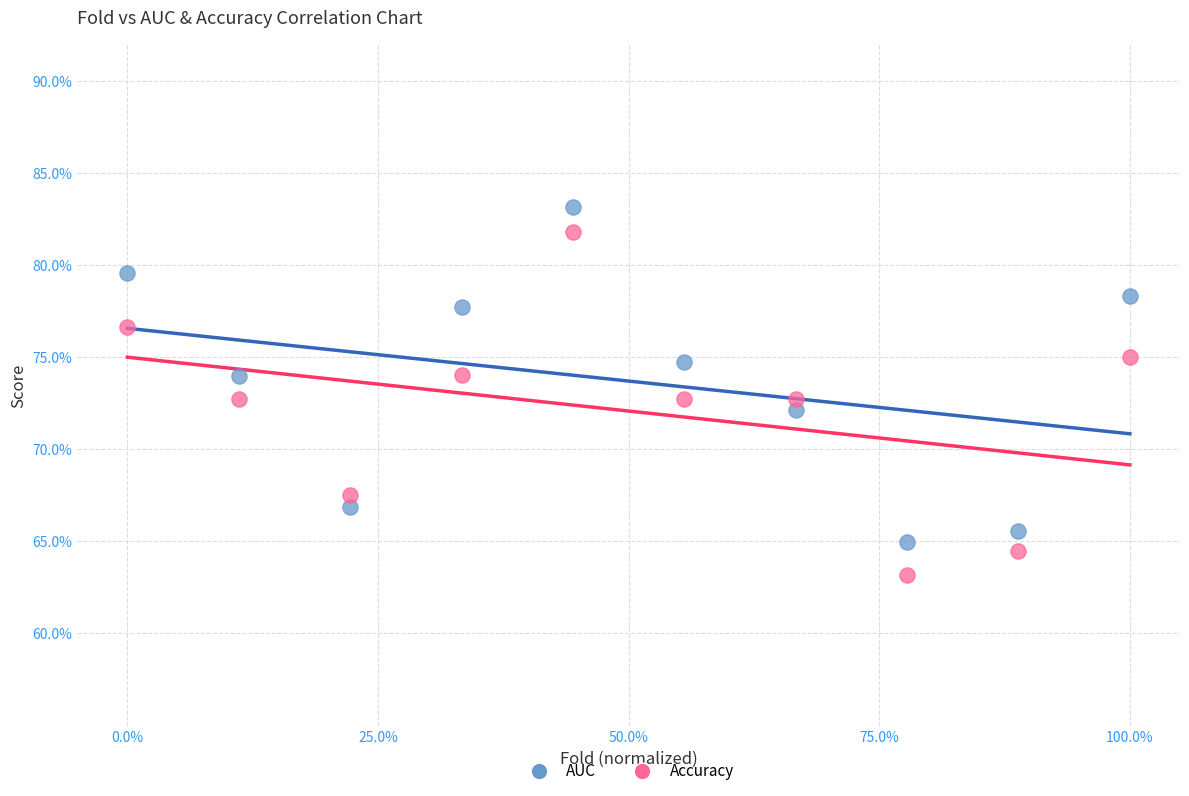

Which series contains the lowest Y value?

Accuracy